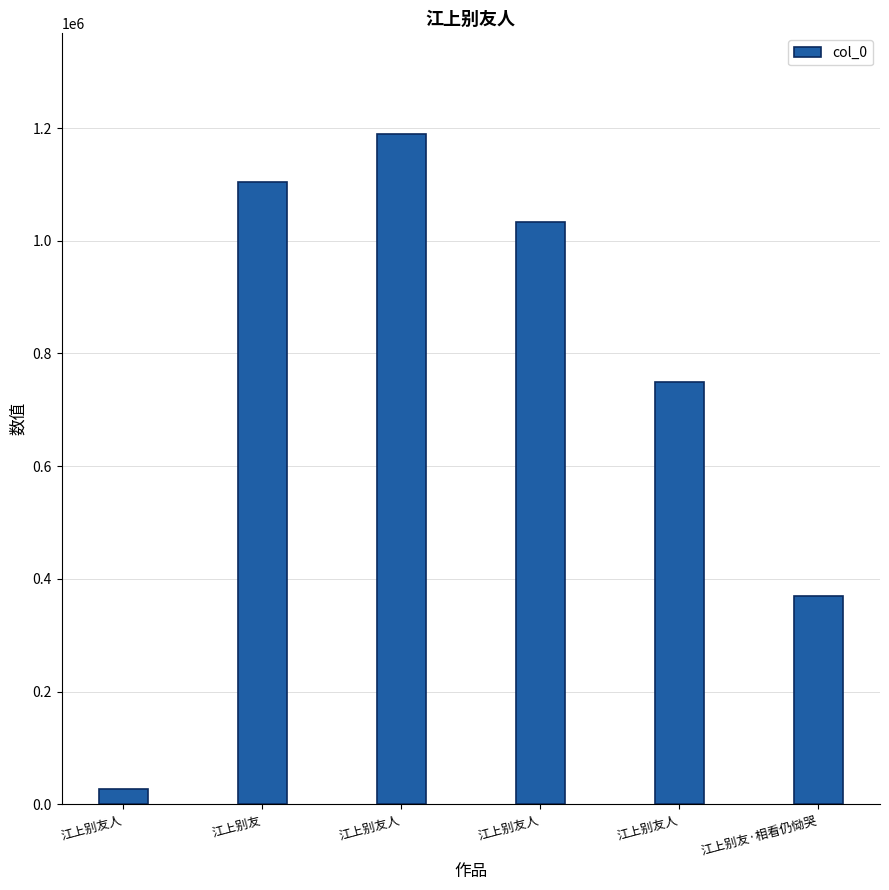

List the labels in order of value, smallest first.

江上别友人, 江上别友·相看仍恸哭, 江上别友人, 江上别友人, 江上别友, 江上别友人